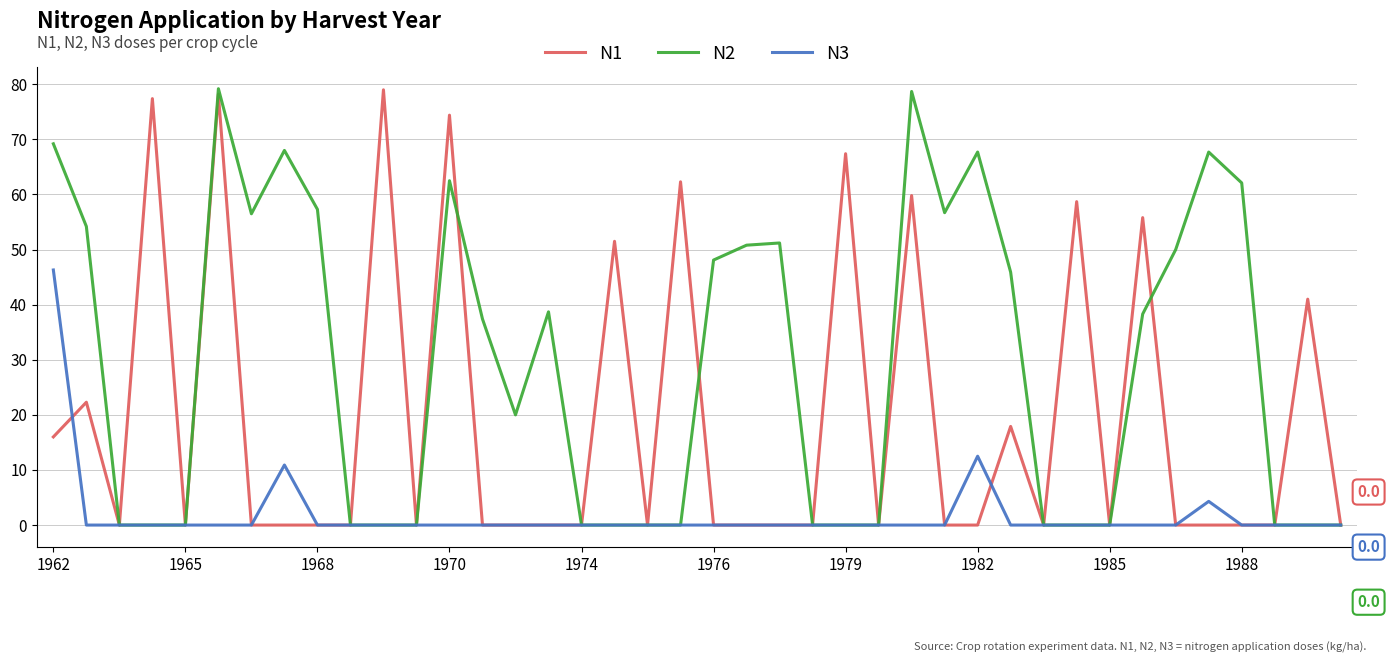

What is the maximum value for N3?

46.3